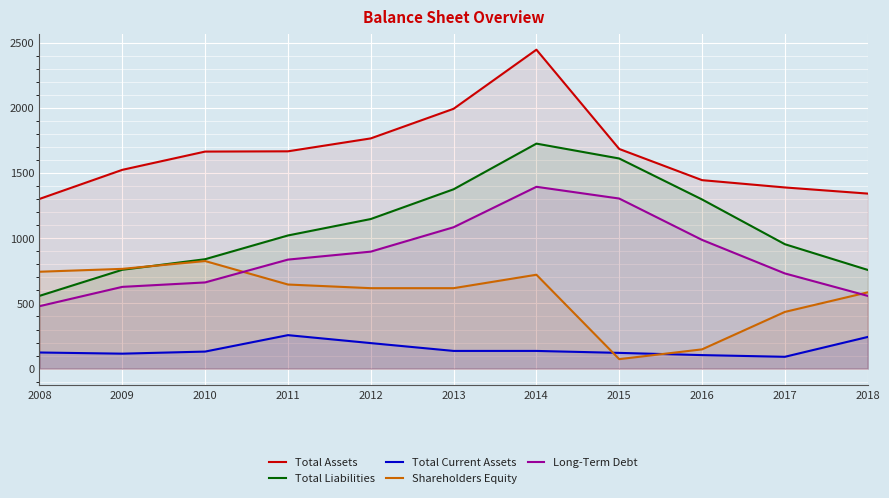

What is the spread (max minus min) of values at 2011?

1409